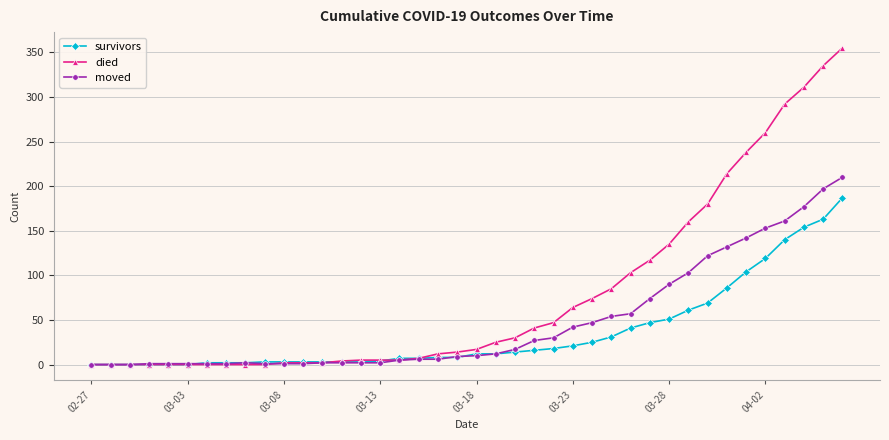

What are all the series names shown in the legend?

survivors, died, moved